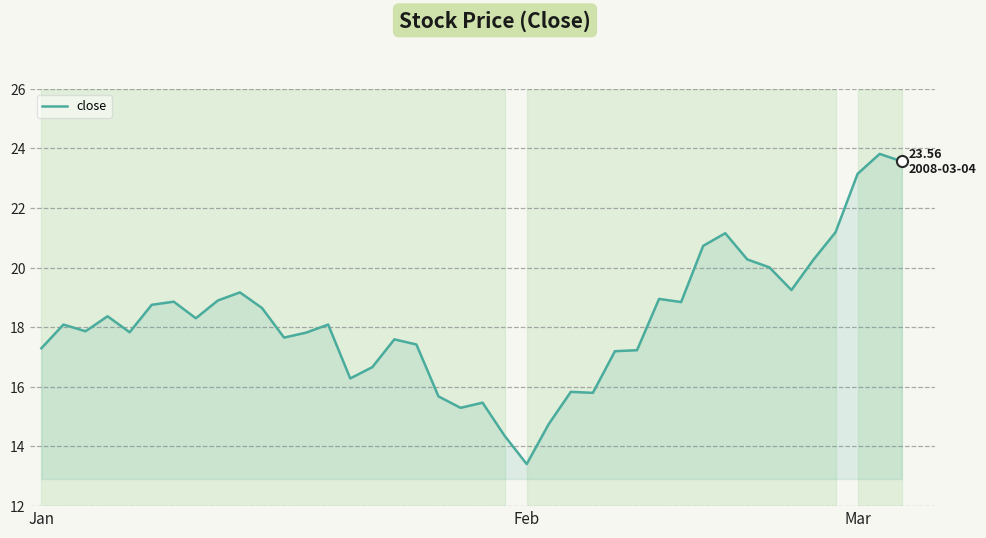

What is the difference between the maximum and minimum values?

10.4